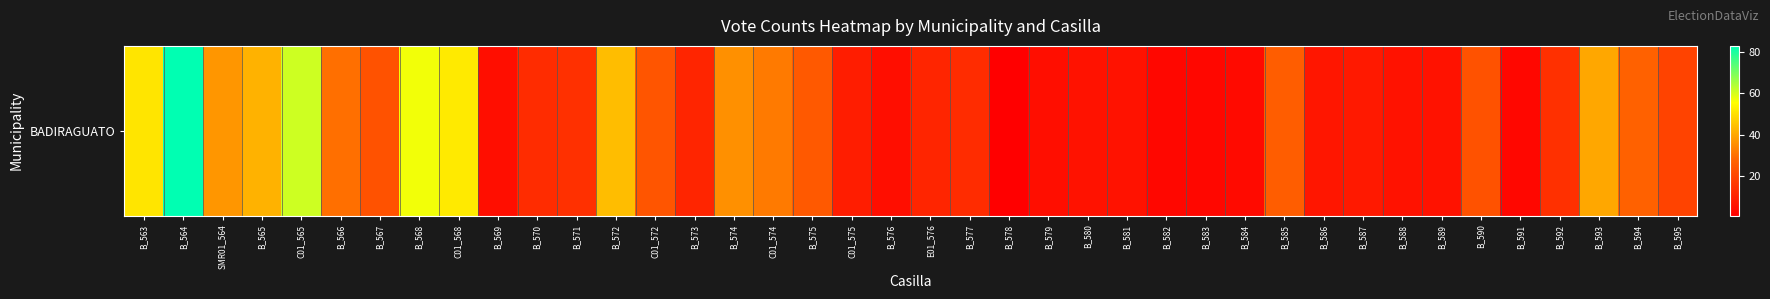

Reading right to left, transcribe all the data shown in this chart.

B_595=19	B_594=27	B_593=40	B_592=14	B_591=3	B_590=23	B_589=6	B_588=6	B_587=8	B_586=7	B_585=26	B_584=4	B_583=3	B_582=3	B_581=6	B_580=6	B_579=5	B_578=1	B_577=13	E01_576=11	B_576=5	C01_575=9	B_575=25	C01_574=32	B_574=36	B_573=11	C01_572=24	B_572=44	B_571=14	B_570=13	B_569=5	C01_568=52	B_568=57	B_567=23	B_566=30	C01_565=61	B_565=42	SMR01_564=37	B_564=83	B_563=51